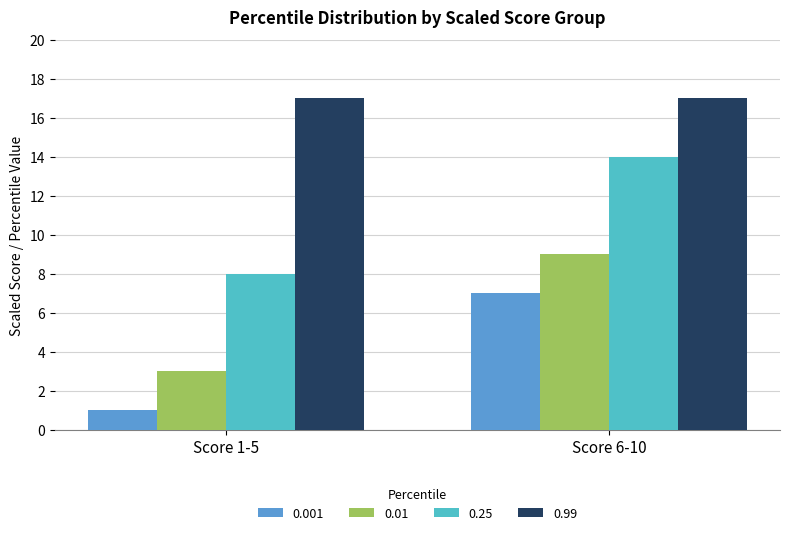

List the series in order of their peak value, highest first.

0.99, 0.25, 0.01, 0.001